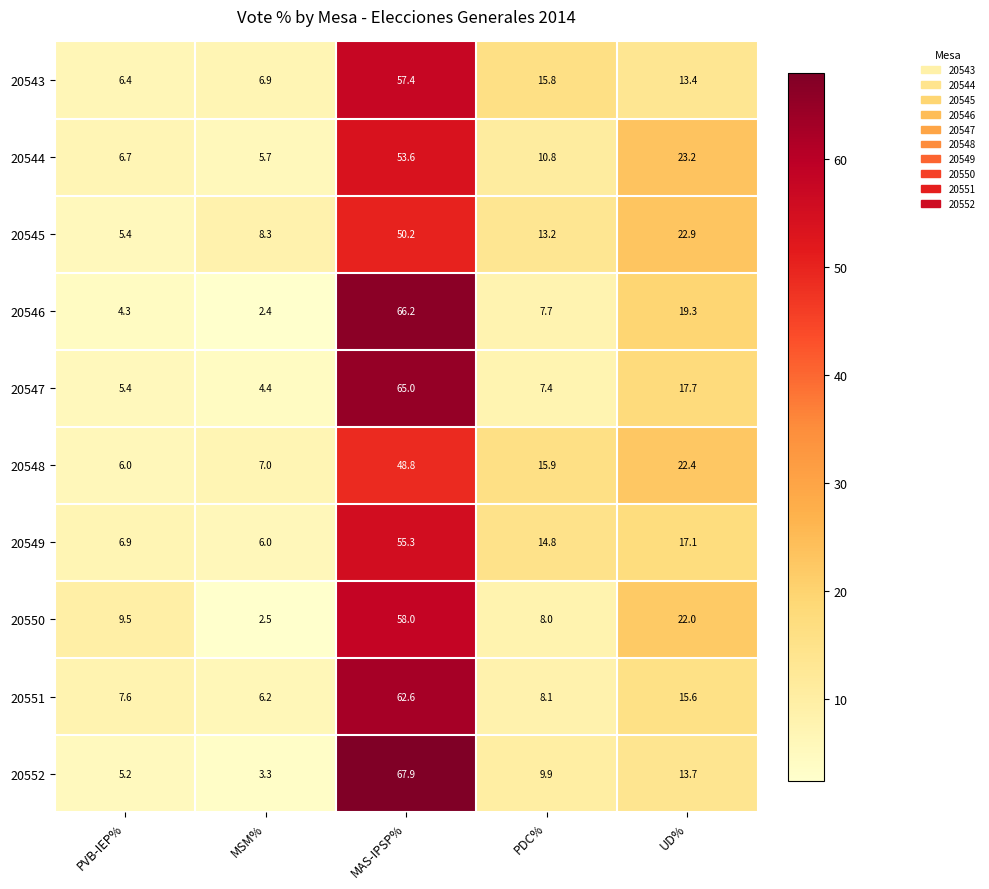

What is the total value across all series at PDC%?

111.6